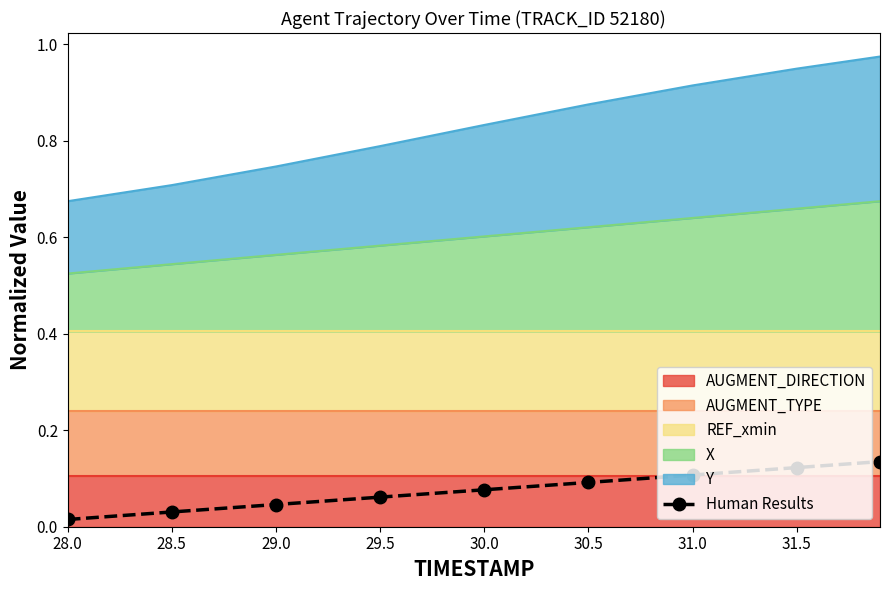

What is the average value?

0.1